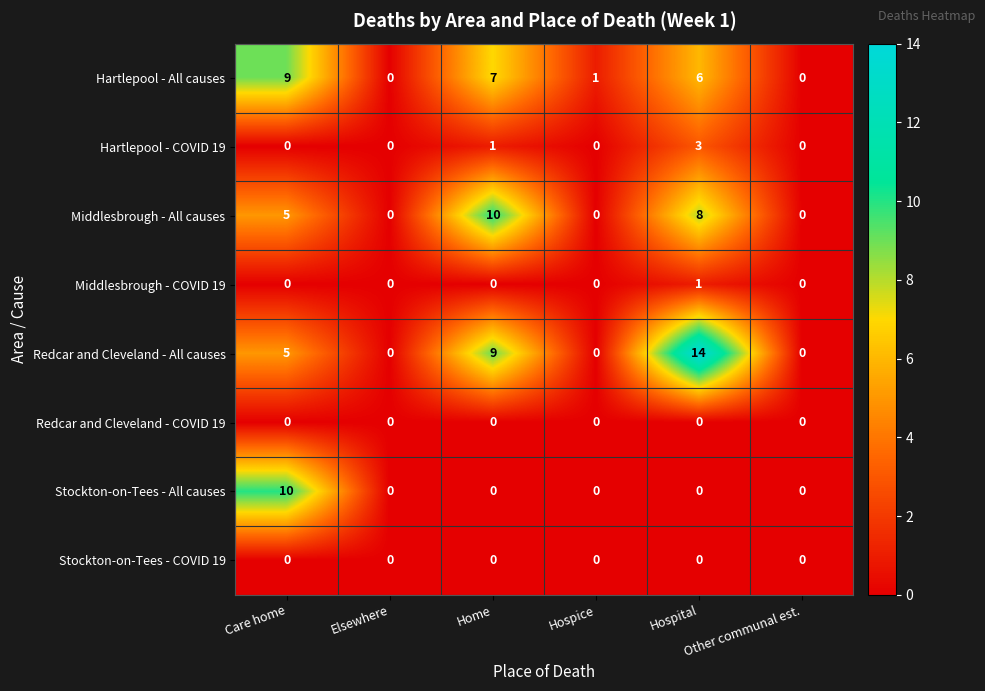

What is the maximum value shown in the chart?

14